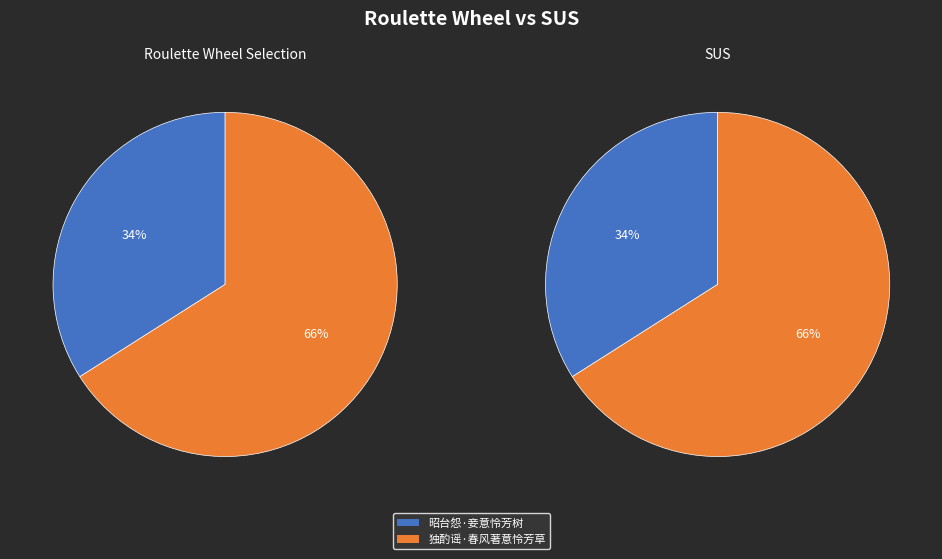

To the nearest percent, what is the difference between the largest and smallest slice percentages?

32%